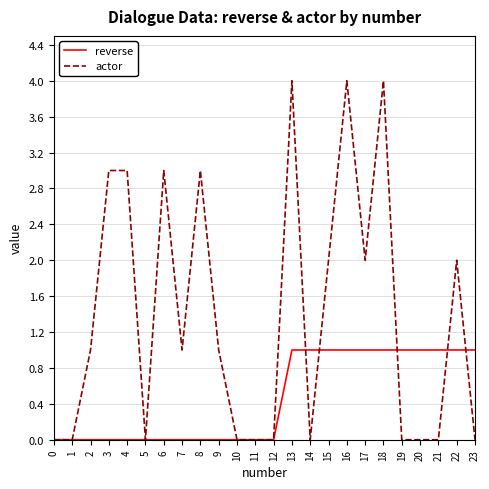

Which series ends up on top after the final intersection of reverse and actor?

reverse